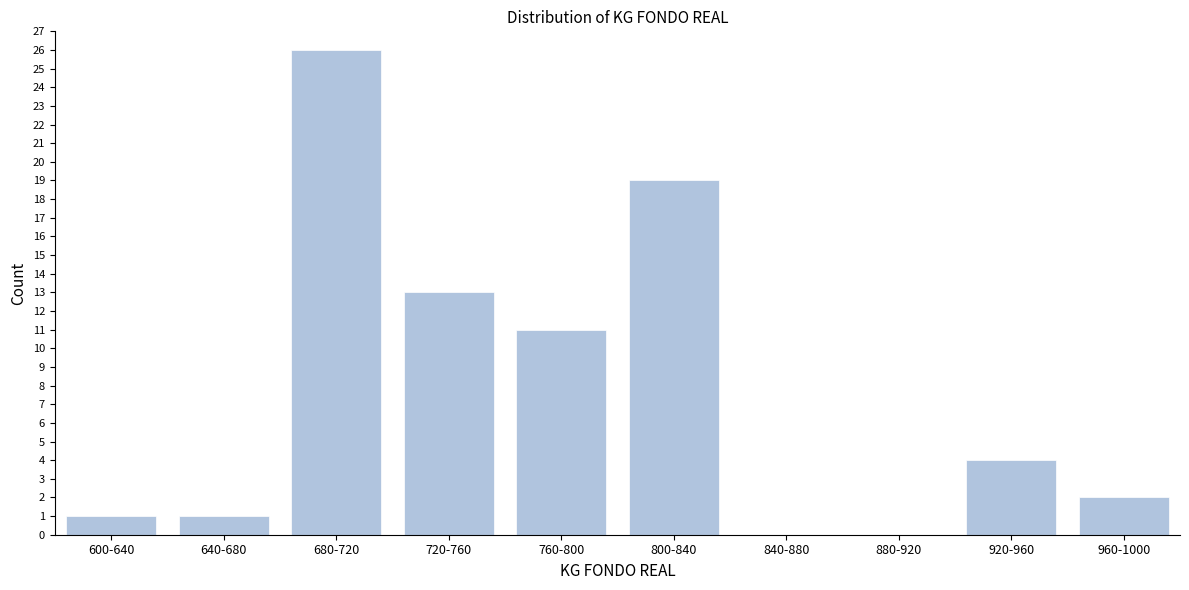

Reading right to left, transcribe all the data shown in this chart.

960-1000=2	920-960=4	880-920=0	840-880=0	800-840=19	760-800=11	720-760=13	680-720=26	640-680=1	600-640=1